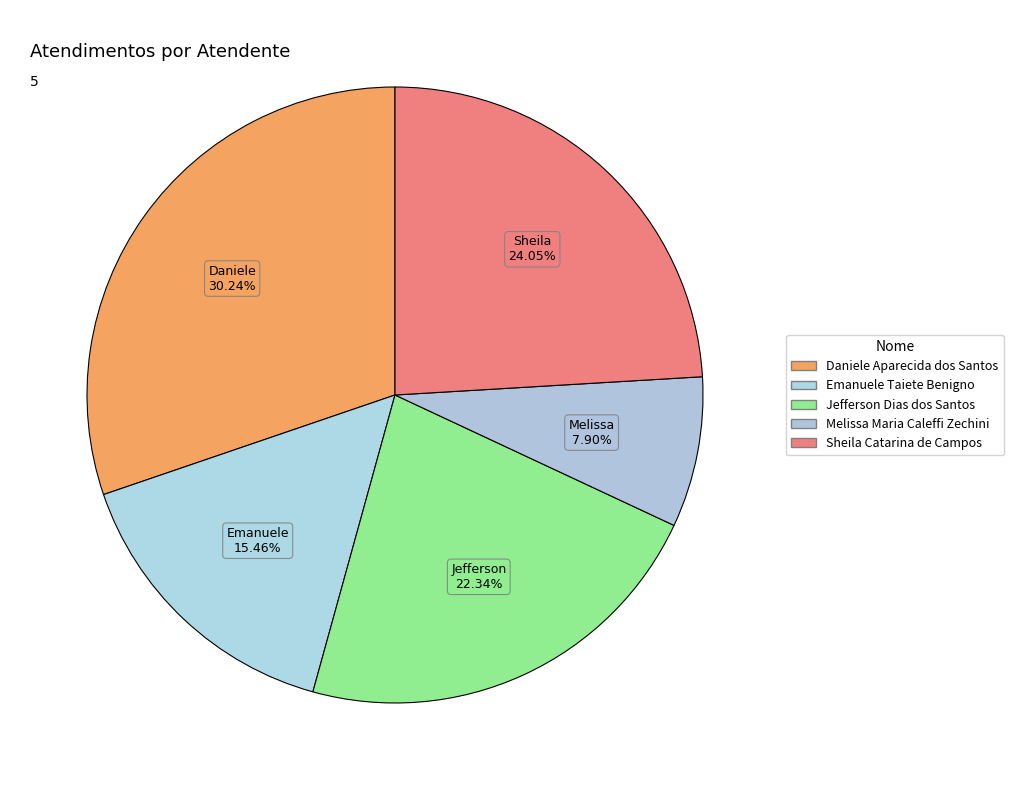

Which category has the biggest portion of the pie?

Daniele Aparecida dos Santos